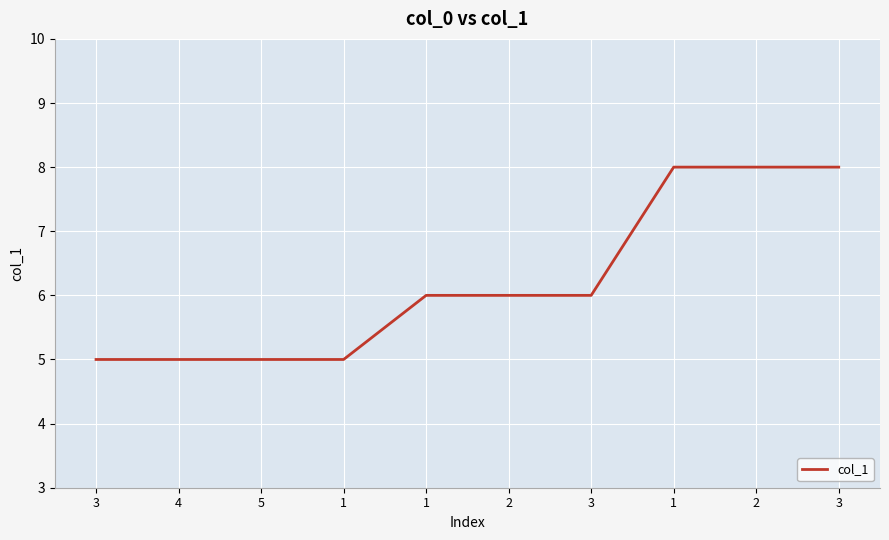

Is this an area chart (filled region under the line)?

No